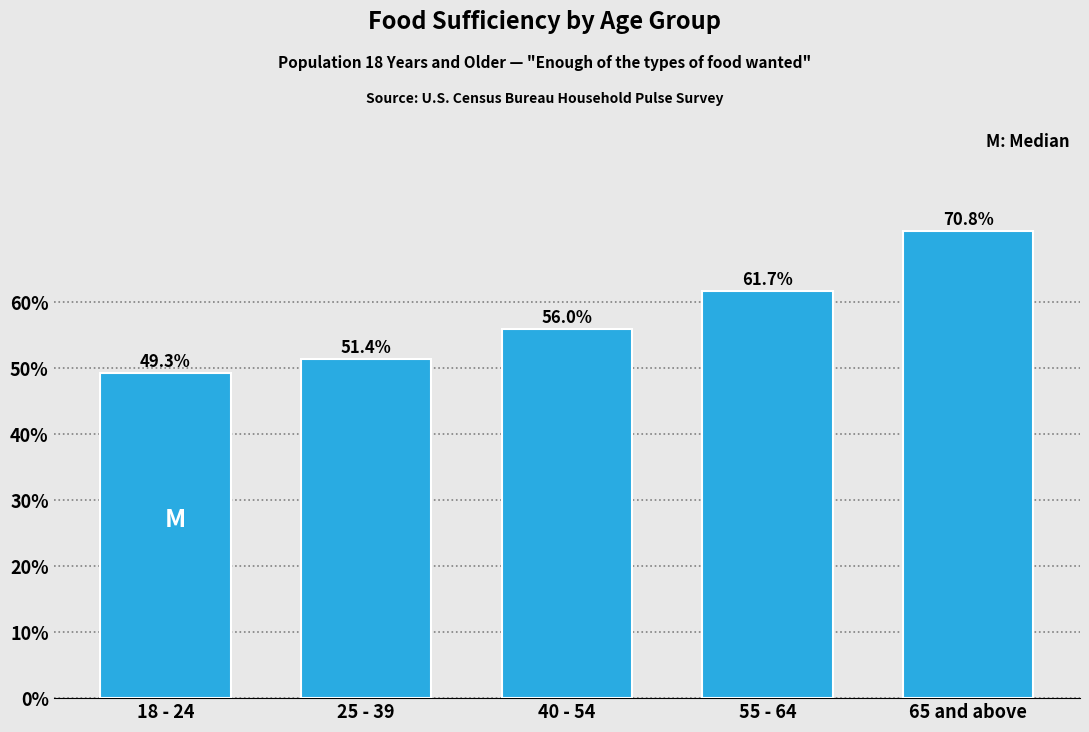

Reading left to right, transcribe all the data shown in this chart.

49.3	51.4	56.0	61.7	70.8